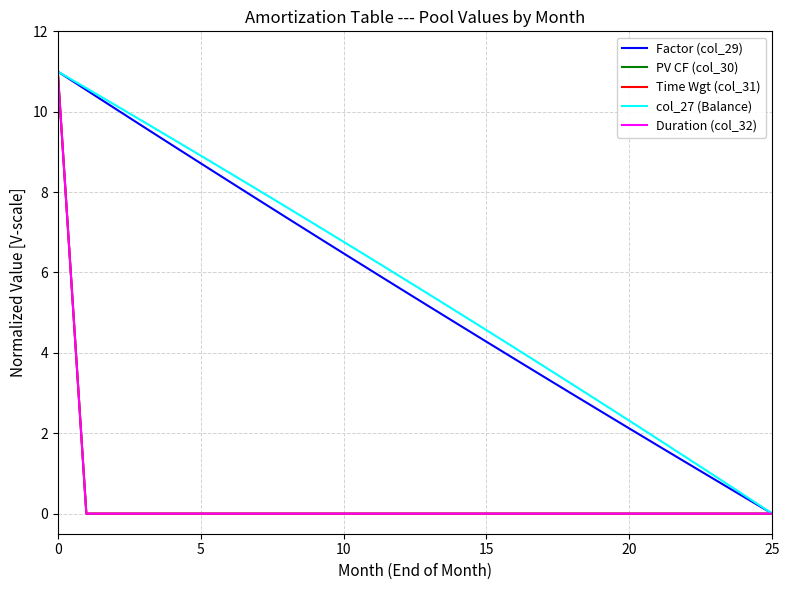

What is the maximum value for Duration (col_32)?

11.0